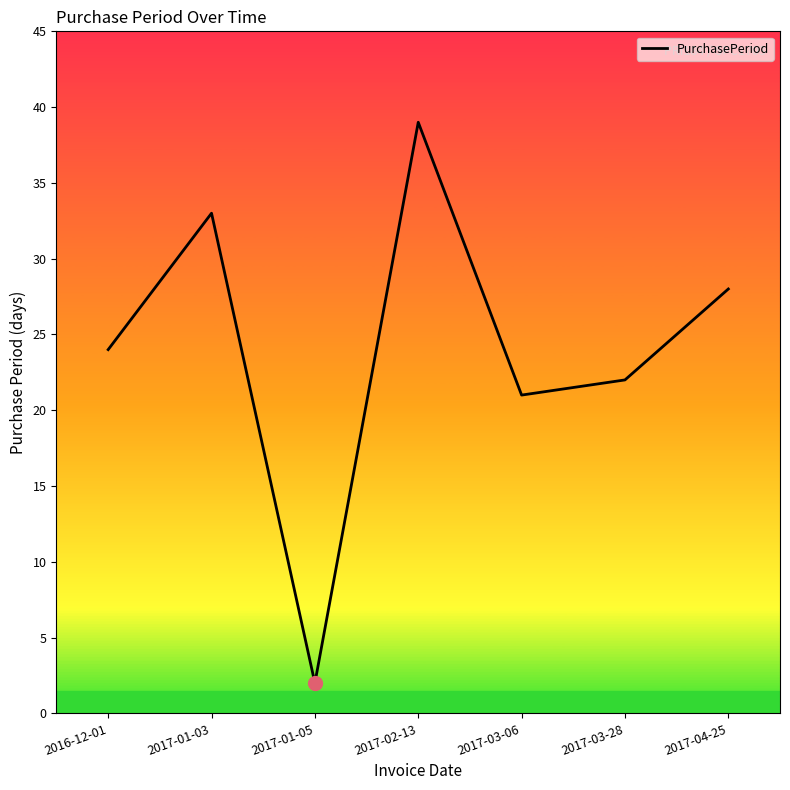

Count the number of data series in this chart.

1